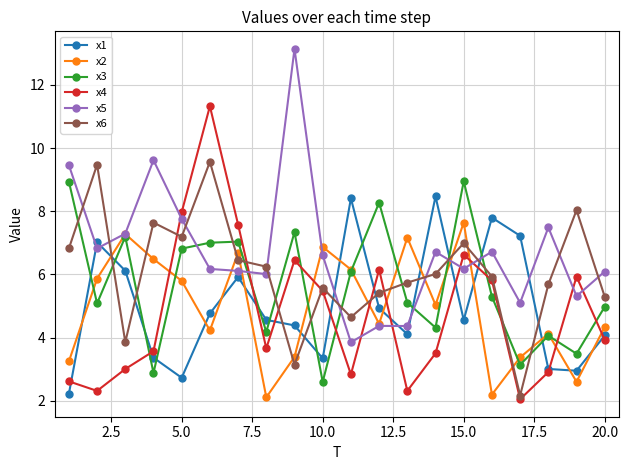

True or false: x3 and x2 cross at least once.

True